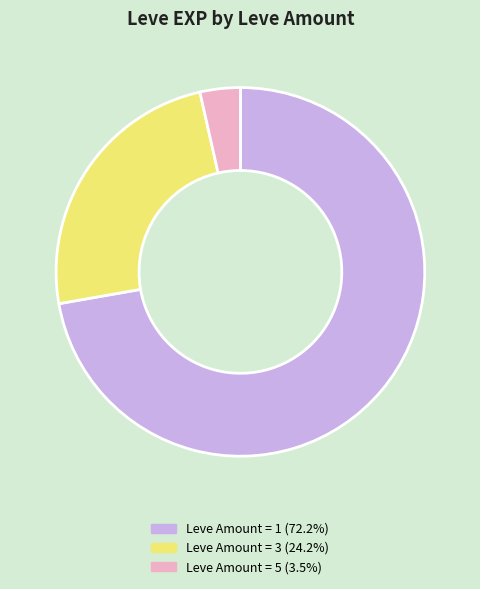

Does any single category account for the majority?

Yes